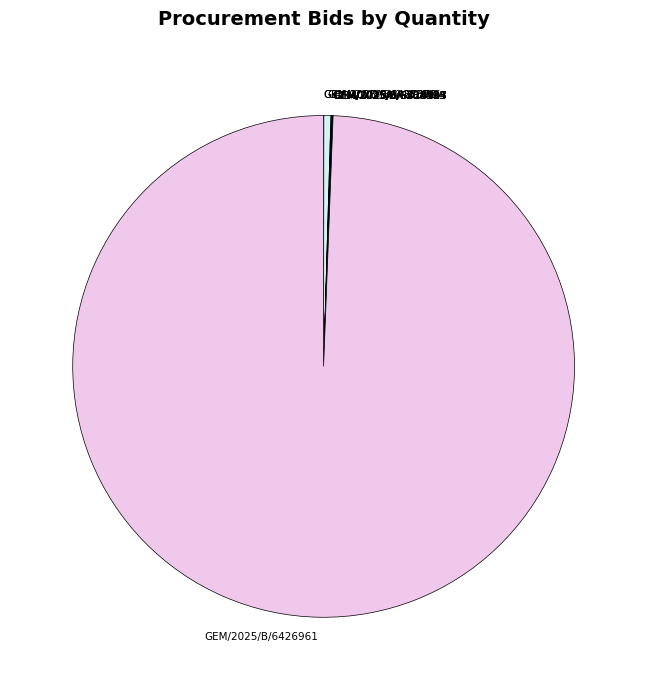

Which category has the biggest portion of the pie?

GEM/2025/B/6426961